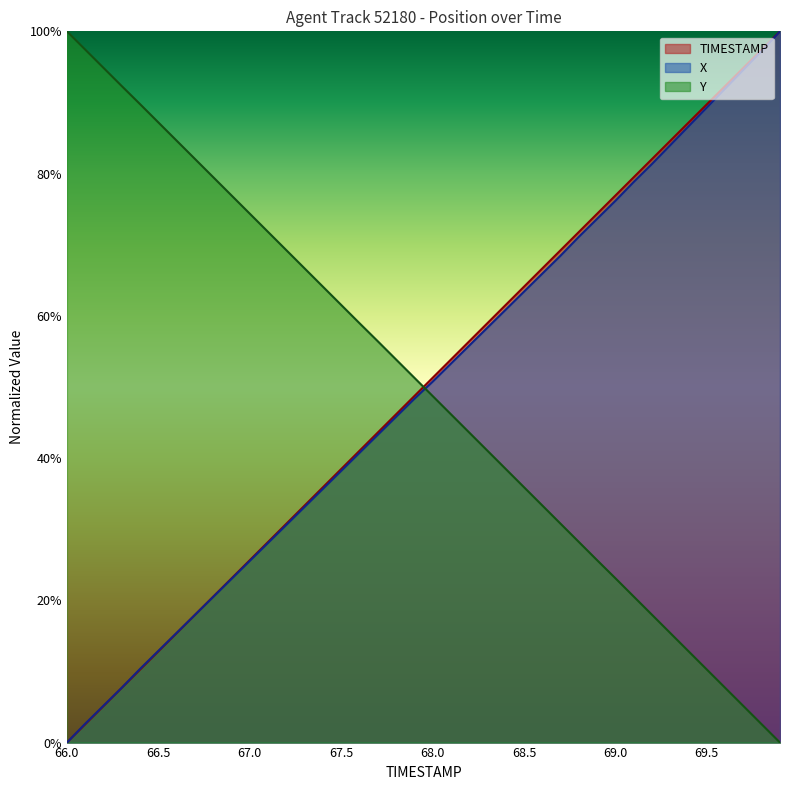

The value of TIMESTAMP at 66.3 is 0.1. True or false?

False